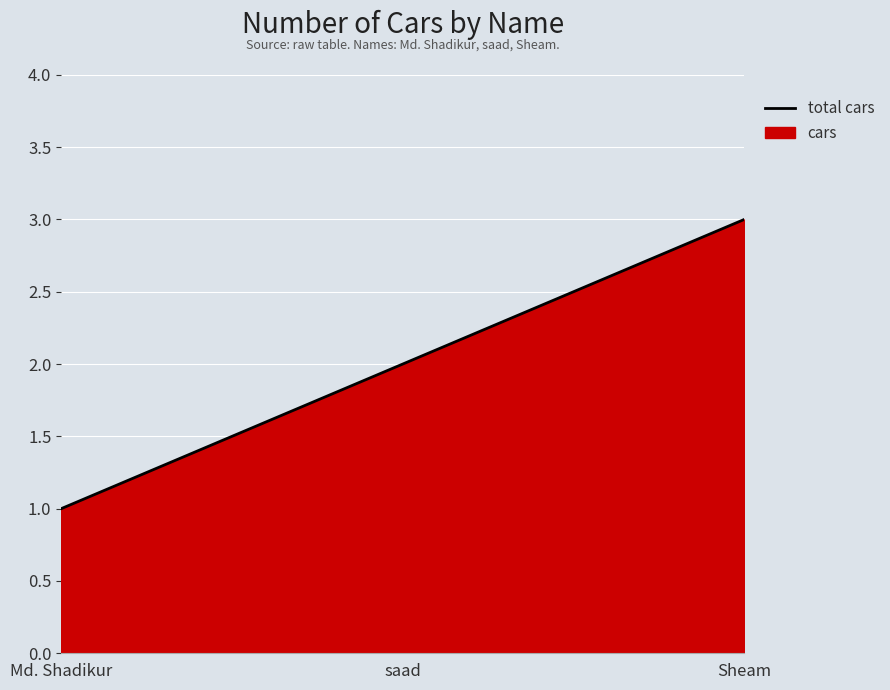

At which label is the value closest to 2?

saad